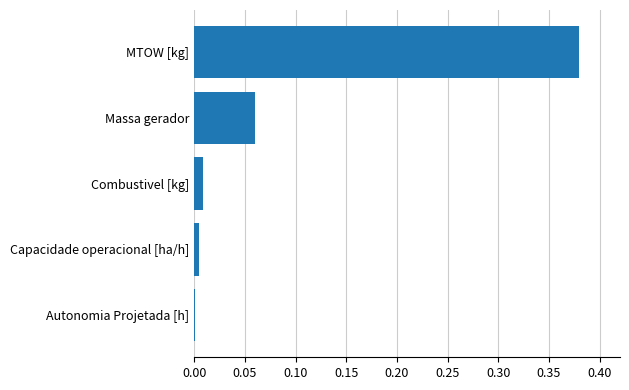

The value at Capacidade operacional [ha/h] is 0.0. True or false?

True